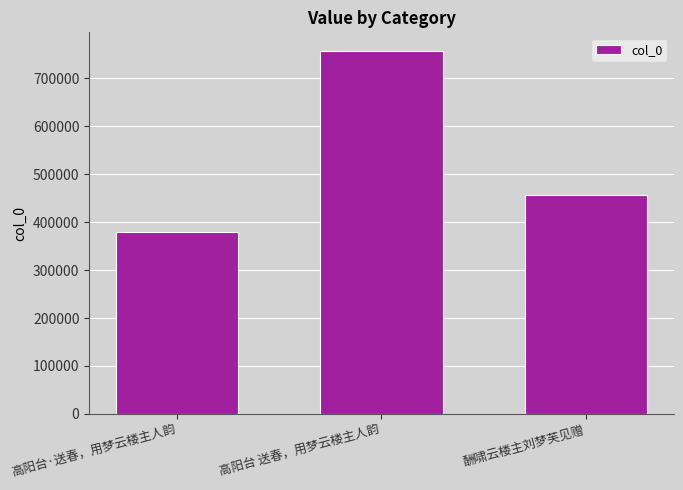

Rank the categories by value from lowest to highest.

高阳台·送春，用梦云楼主人韵, 酬啸云楼主刘梦芙见赠, 高阳台 送春，用梦云楼主人韵